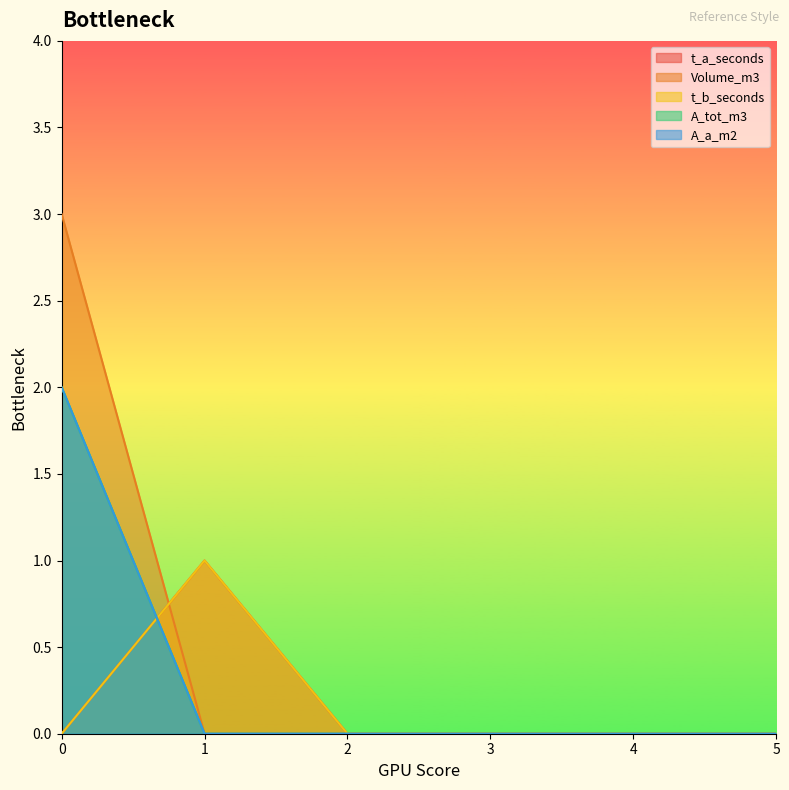

Is it true that Volume_m3 equals 0 at 1?

True